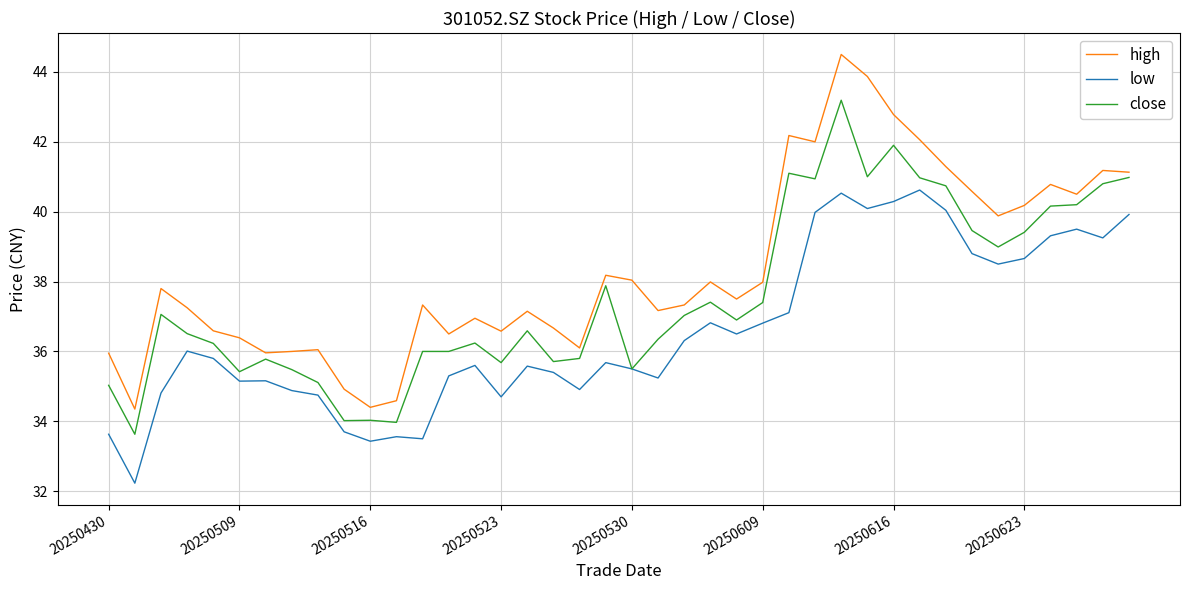

What is the smallest value displayed?

32.2